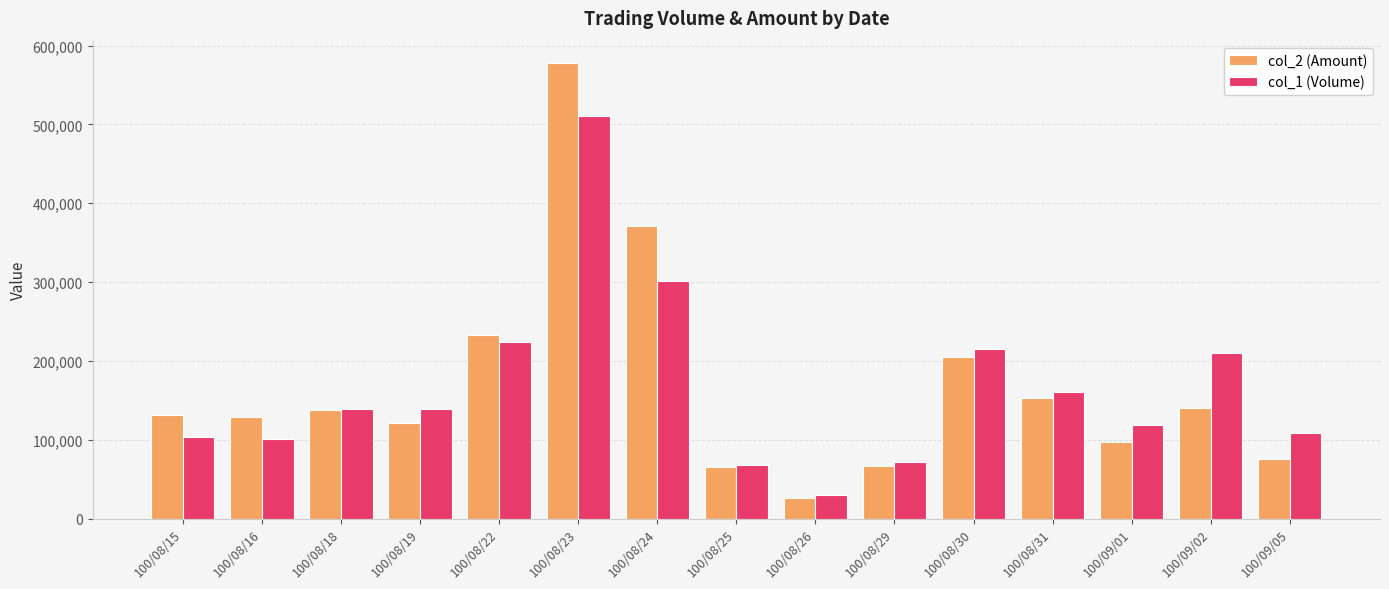

True or false: col_1 (Volume) has a value of 224000 at 100/08/22.

True